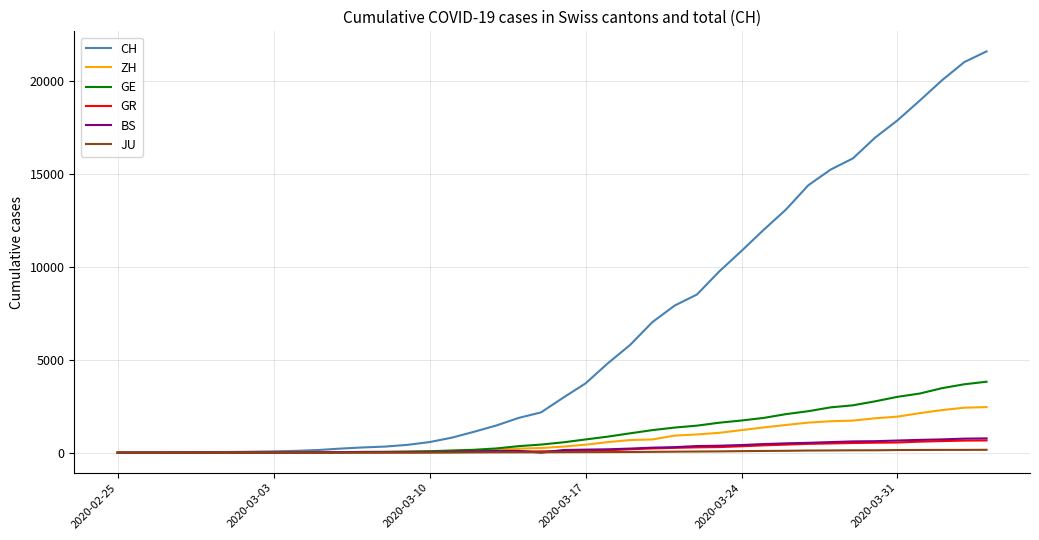

What is the maximum value for GE?

3816